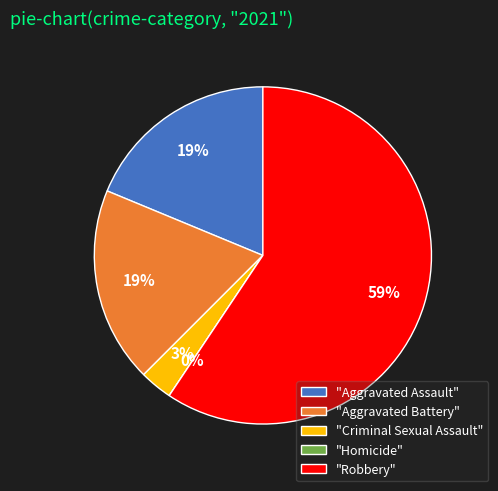

To the nearest percent, what percentage of the pie is Robbery?

59%